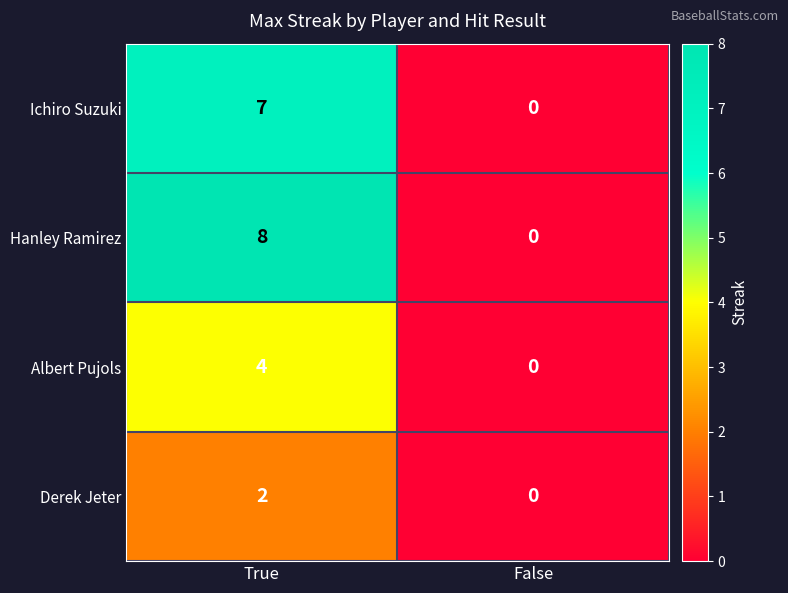

At which label does Derek Jeter reach its peak?

True